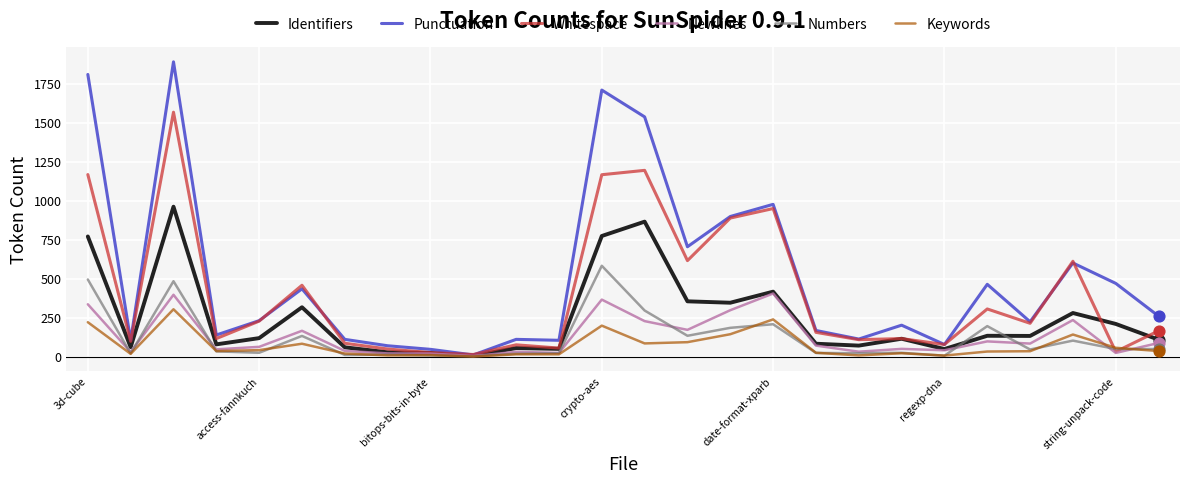

Which series has the largest total across all categories?

Punctuation